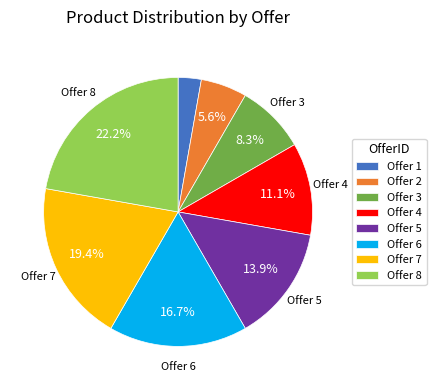

Between Offer 7 and Offer 4, which is larger?

Offer 7